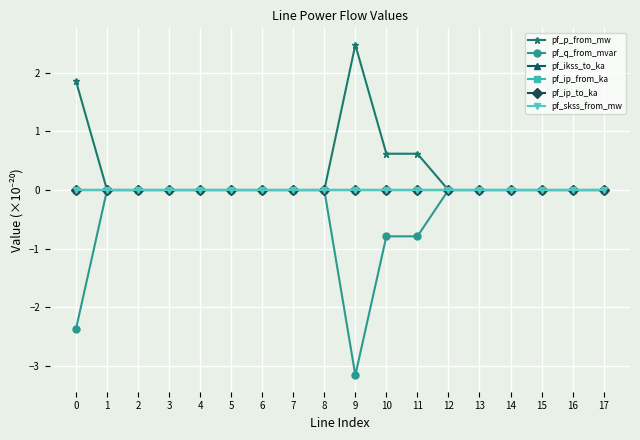

Reading left to right, list all the values displayed in this chart.

pf_p_from_mw: 0=1.9	1=0.0	2=0.0	3=0.0	4=0.0	5=0.0	6=0.0	7=0.0	8=0.0	9=2.5	10=0.6	11=0.6	12=0.0	13=0.0	14=0.0	15=0.0	16=0.0	17=0.0
pf_q_from_mvar: 0=-2.4	1=0.0	2=0.0	3=0.0	4=0.0	5=0.0	6=0.0	7=0.0	8=0.0	9=-3.2	10=-0.8	11=-0.8	12=0.0	13=0.0	14=0.0	15=0.0	16=0.0	17=0.0
pf_ikss_to_ka: 0=0.0	1=0.0	2=0.0	3=0.0	4=0.0	5=0.0	6=0.0	7=0.0	8=0.0	9=0.0	10=0.0	11=0.0	12=0.0	13=0.0	14=0.0	15=0.0	16=0.0	17=0.0
pf_ip_from_ka: 0=0.0	1=0.0	2=0.0	3=0.0	4=0.0	5=0.0	6=0.0	7=0.0	8=0.0	9=0.0	10=0.0	11=0.0	12=0.0	13=0.0	14=0.0	15=0.0	16=0.0	17=0.0
pf_ip_to_ka: 0=0.0	1=0.0	2=0.0	3=0.0	4=0.0	5=0.0	6=0.0	7=0.0	8=0.0	9=0.0	10=0.0	11=0.0	12=0.0	13=0.0	14=0.0	15=0.0	16=0.0	17=0.0
pf_skss_from_mw: 0=0.0	1=0.0	2=0.0	3=0.0	4=0.0	5=0.0	6=0.0	7=0.0	8=0.0	9=0.0	10=0.0	11=0.0	12=0.0	13=0.0	14=0.0	15=0.0	16=0.0	17=0.0